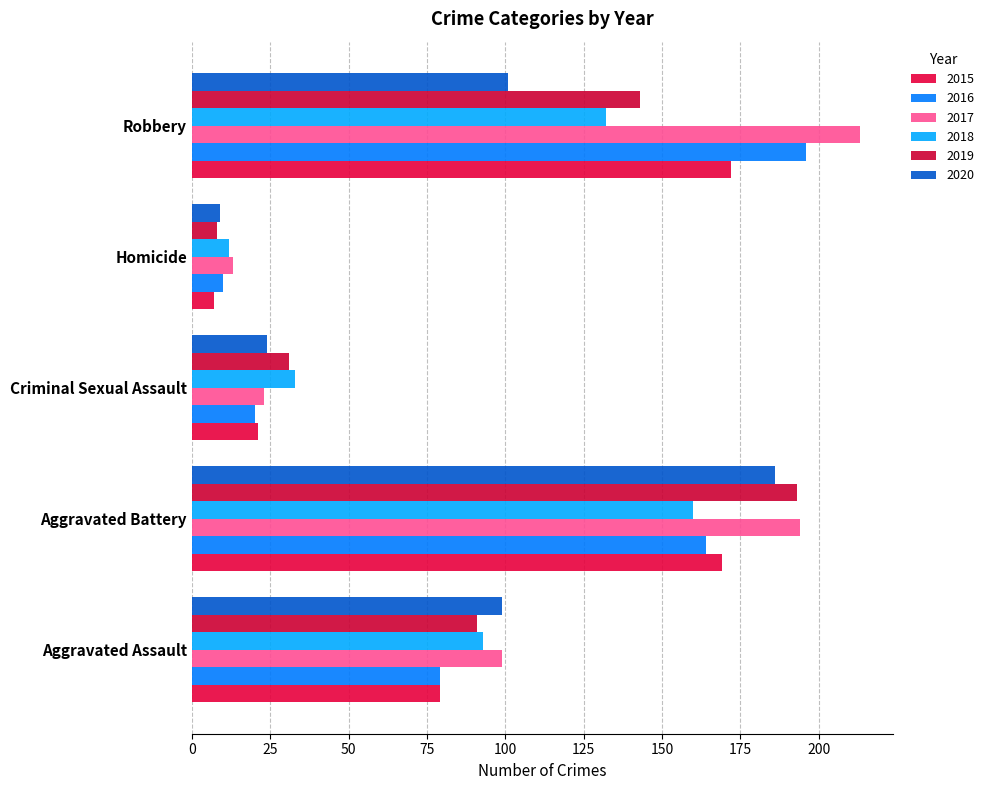

What is the average value of the 2020 series?

84